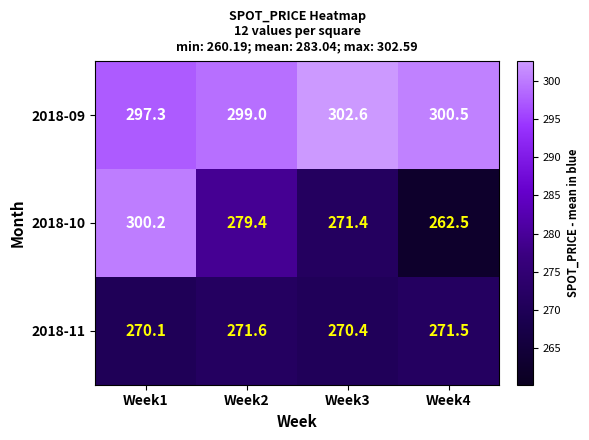

What is the difference between the second highest and minimum values in the 2018-09 series?

3.2